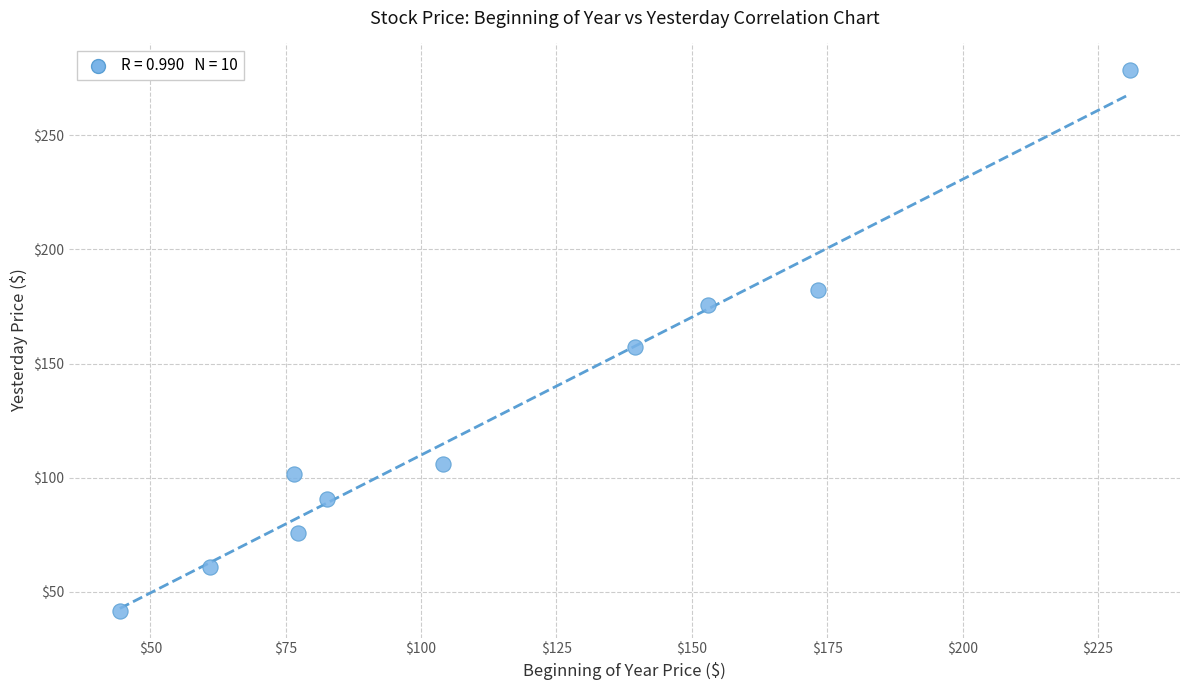

What is the range of Y values (max minus min)?

236.5